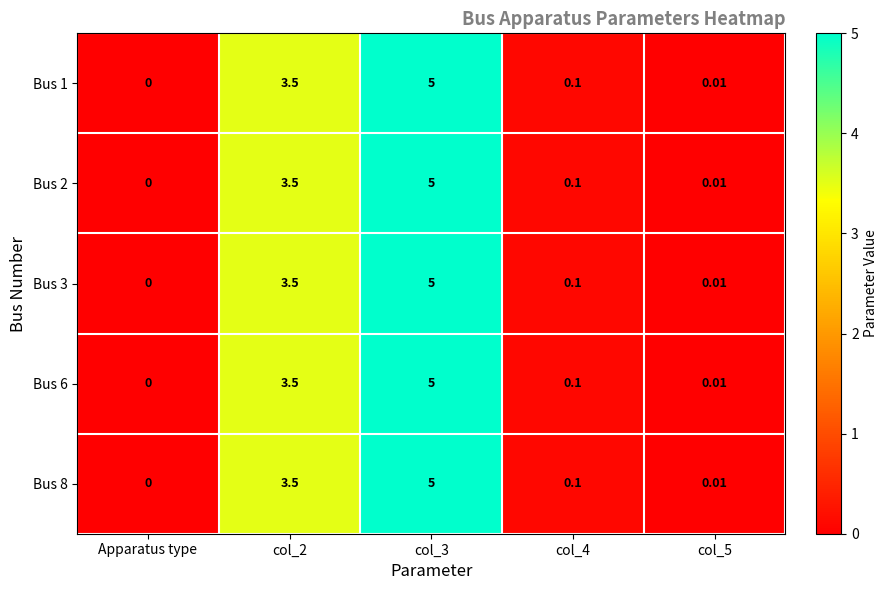

At which label does Bus 1 reach its minimum?

Apparatus type